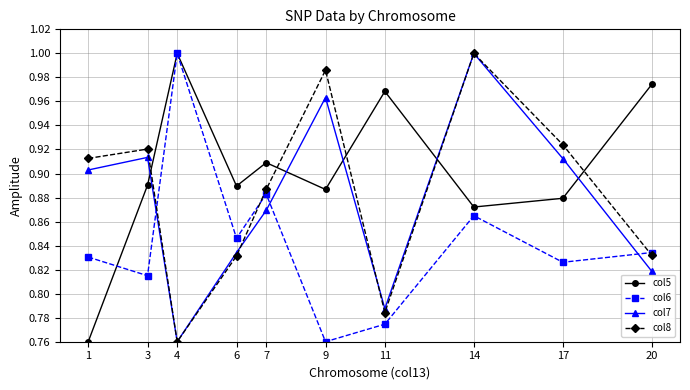

True or false: col5 and col7 cross at least once.

True